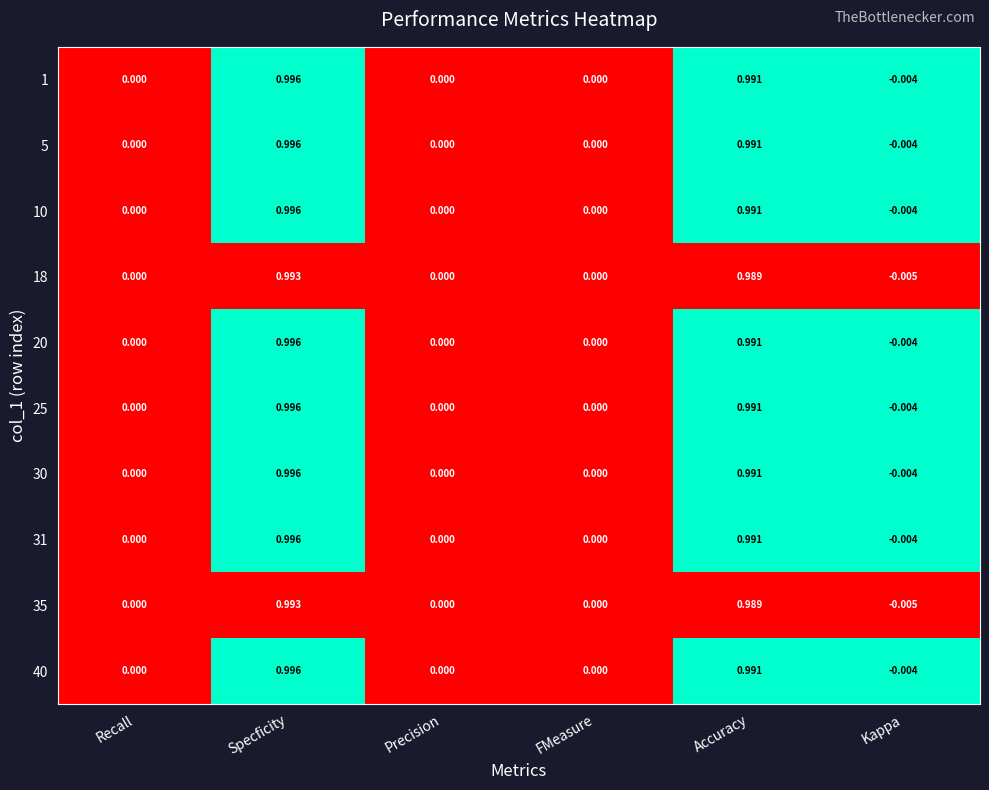

Which category has the lowest value across all series?

Kappa